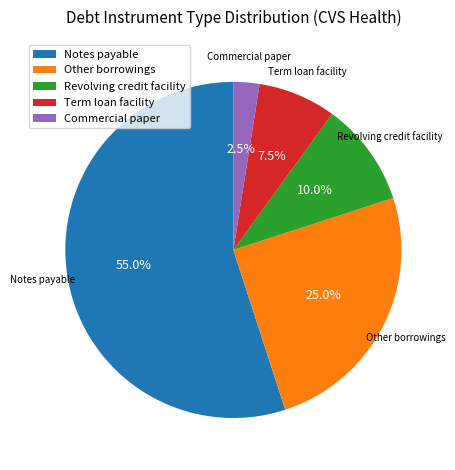

How many slices are in this pie chart?

5